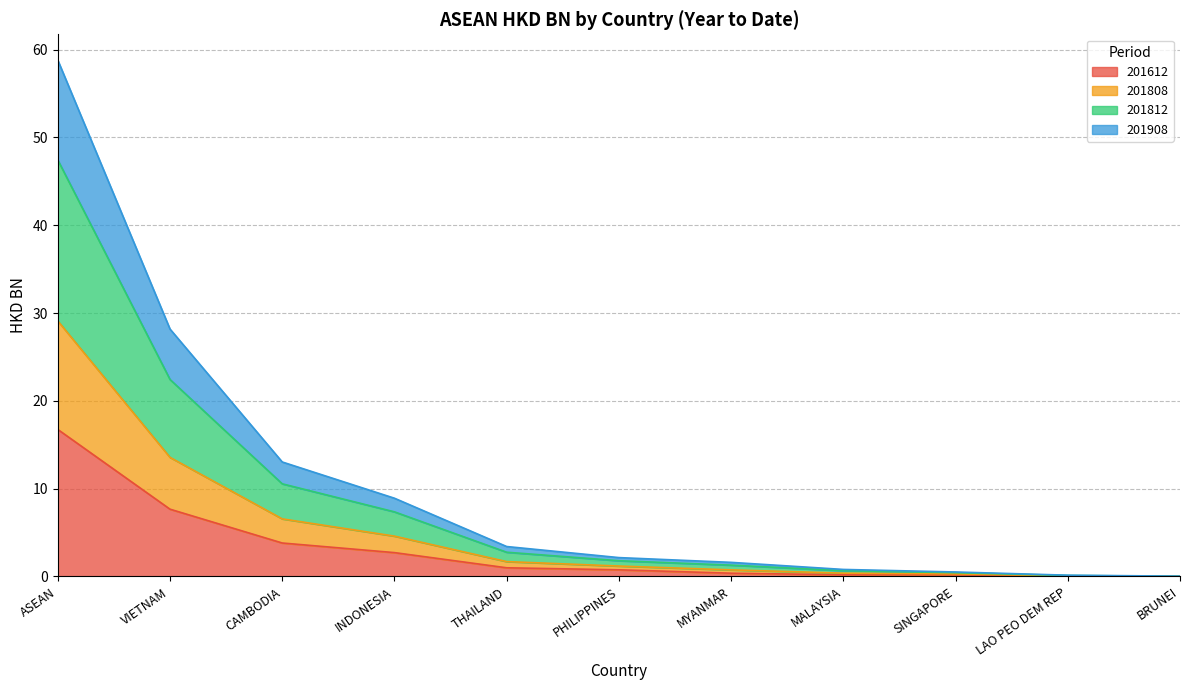

Does the chart have visible grid lines?

Yes